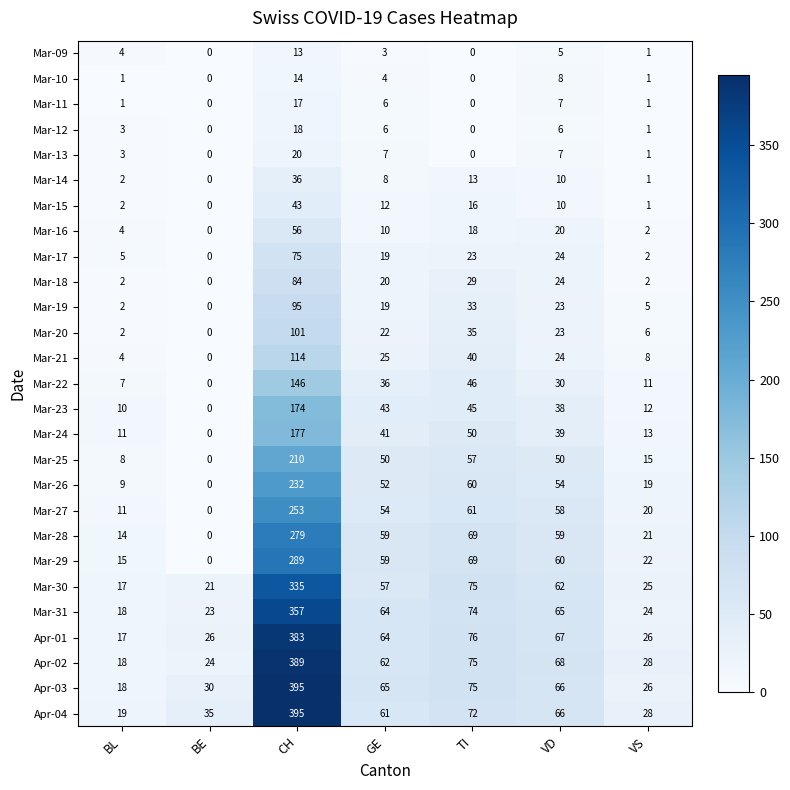

What value does the Apr-01 series have at VD?

67